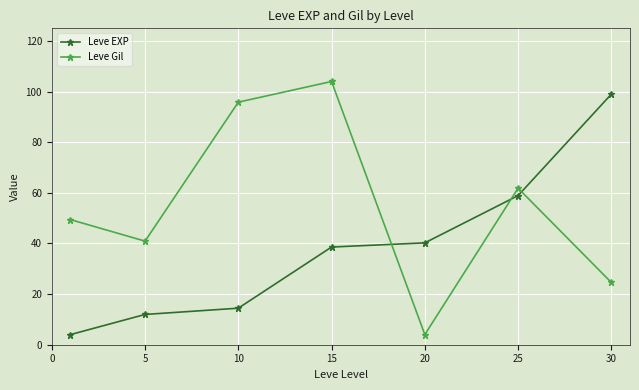

After their last crossing, which series has the higher values: Leve EXP or Leve Gil?

Leve EXP